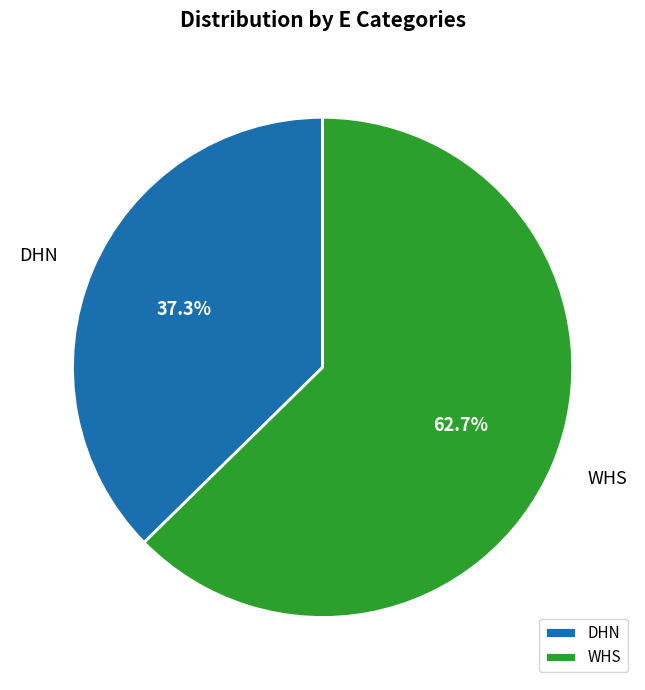

Rank the categories by value from highest to lowest.

WHS, DHN